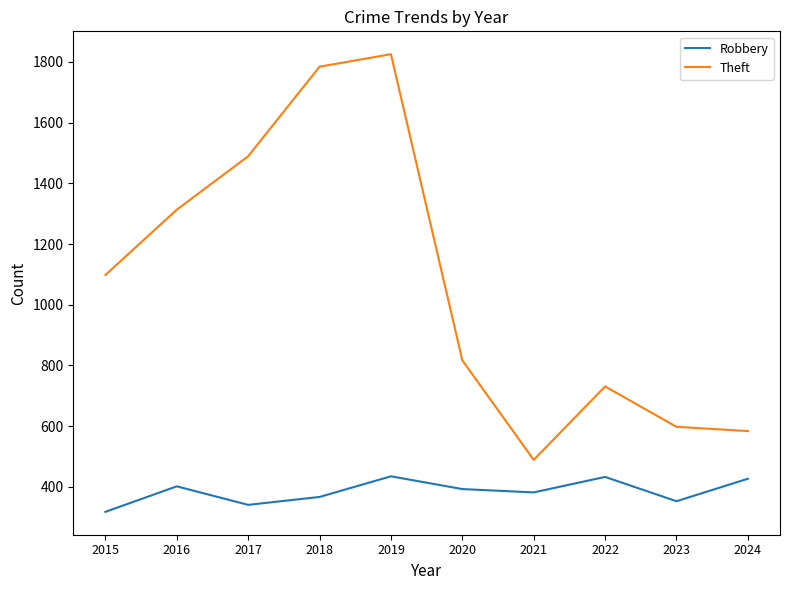

True or false: Robbery and Theft intersect in this chart.

False